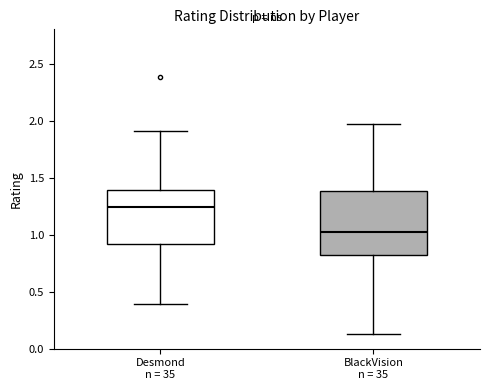

Reading left to right, read every box against the y-axis: the position of its median line, the range the box covers, and the ends of its whiskers. The values are not printed on the chart, so give them approximately, as read against the axis.

Desmond n = 35: median 1.25, box 0.90 to 1.40, whiskers 0.40 to 1.90
BlackVision n = 35: median 1.00, box 0.85 to 1.40, whiskers 0.15 to 1.95